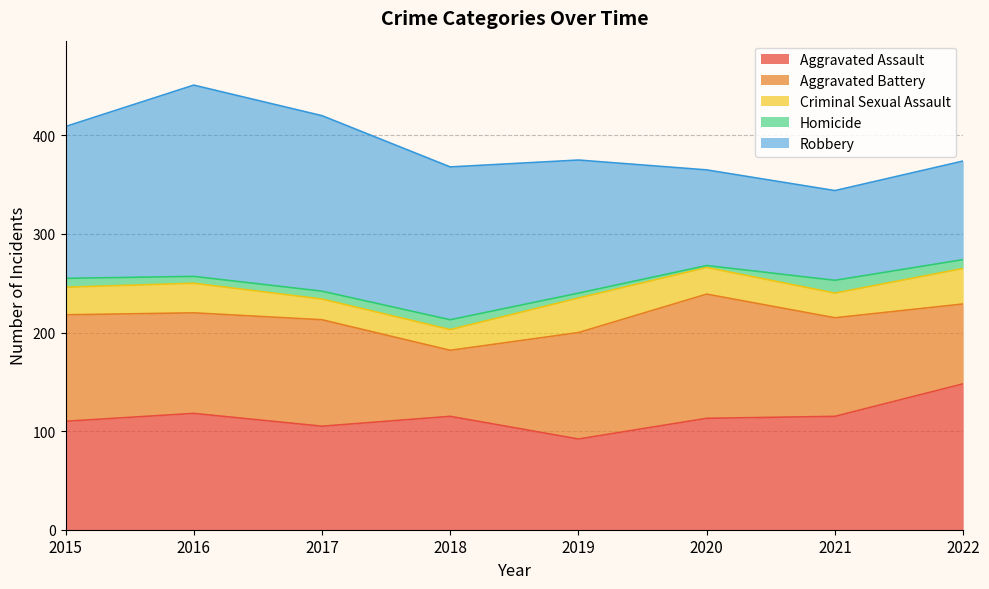

What is the value of the Homicide point at the 7th from the left?

13